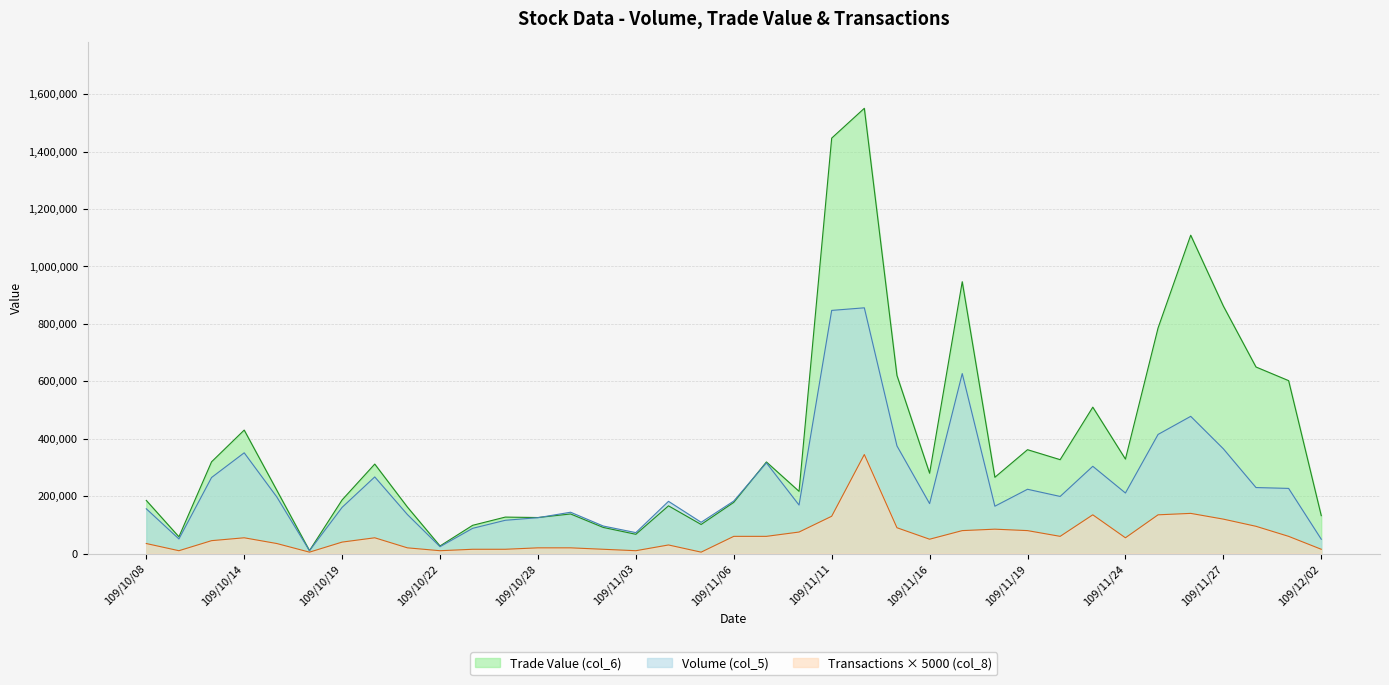

List the series in order of their peak value, highest first.

Trade Value (col_6), Volume (col_5), Transactions × 5000 (col_8)